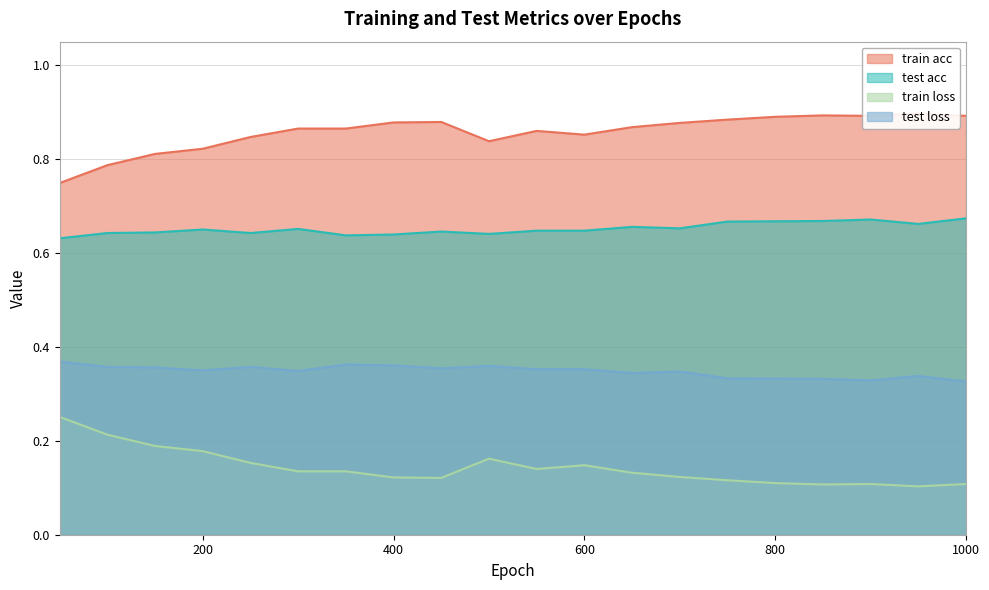

Count the train acc values in the range 0 to 1.

20